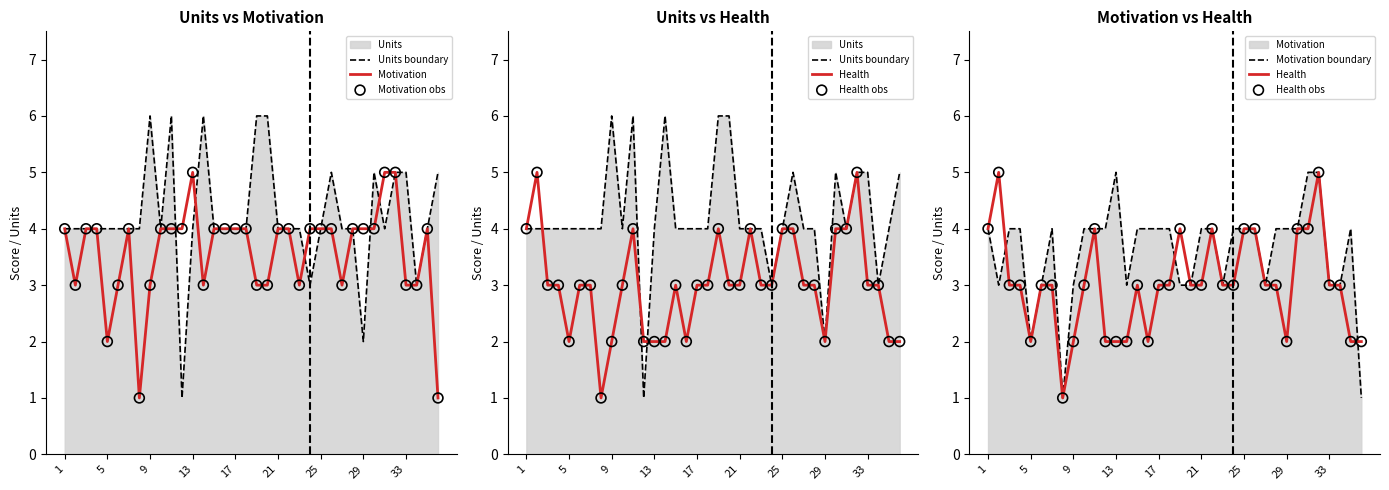

At which category is the sum across all series the highest?

31